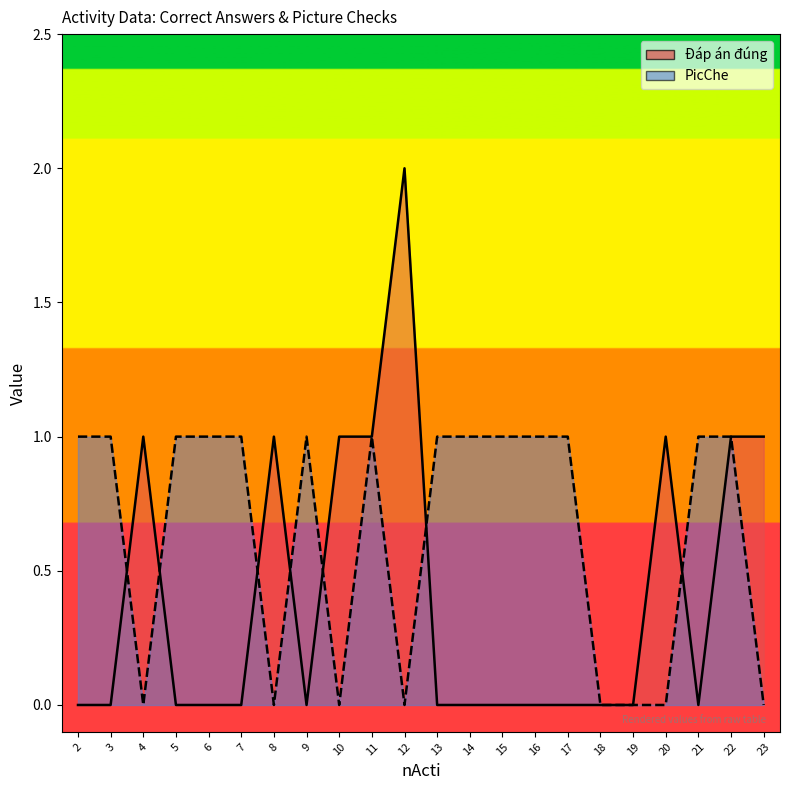

True or false: PicChe and Đáp án đúng intersect in this chart.

True